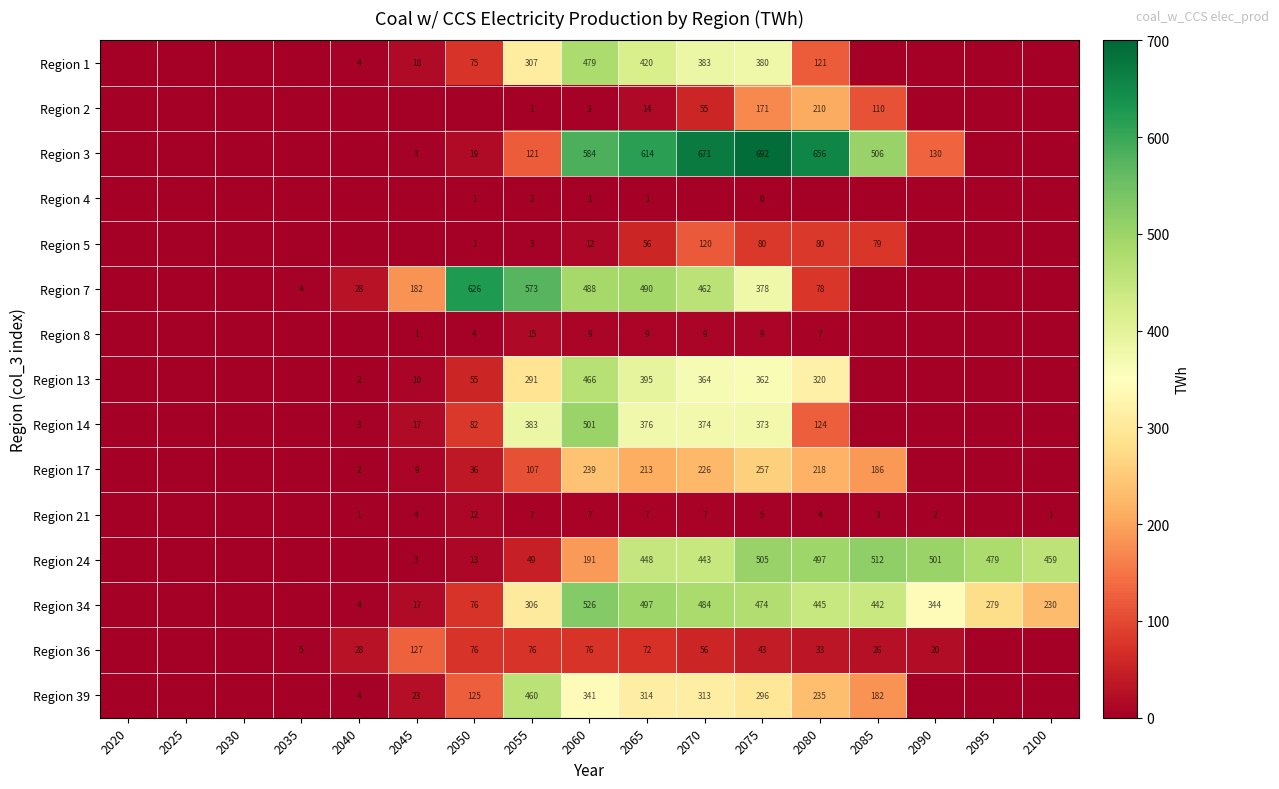

Is it true that Region 21 equals 5 at 2050?

False